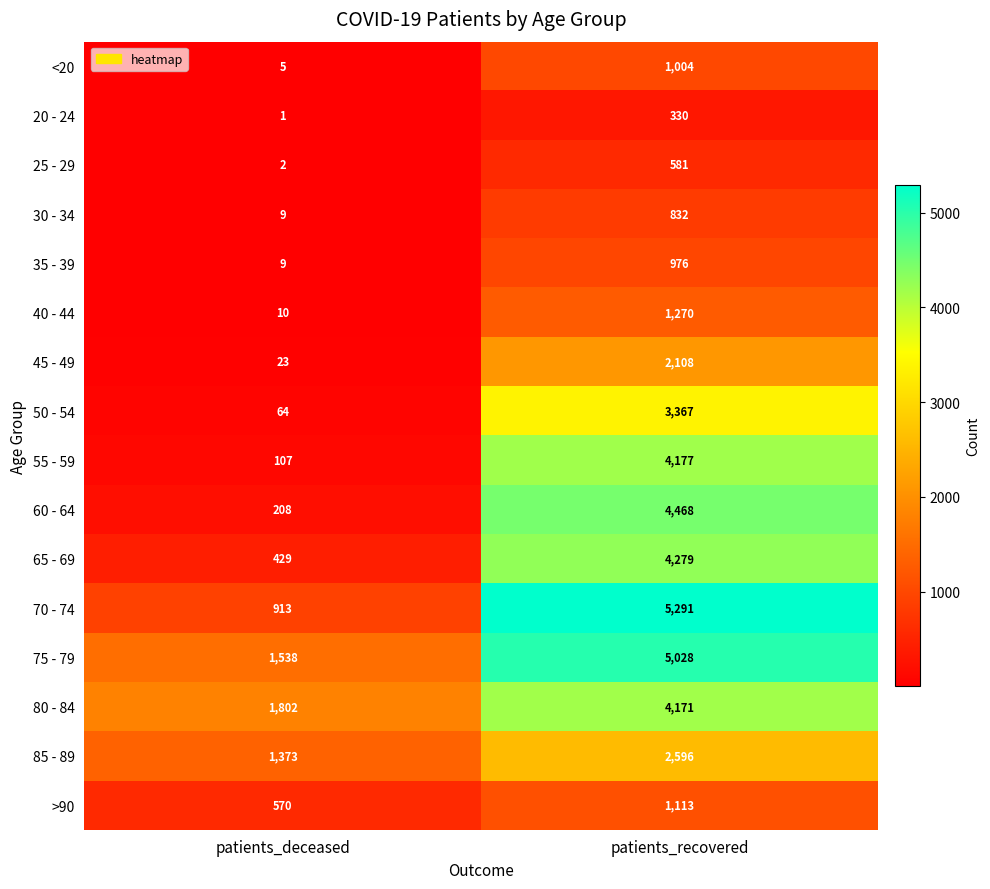

The 35 - 39 series shows 9 at patients_deceased. True or false?

True